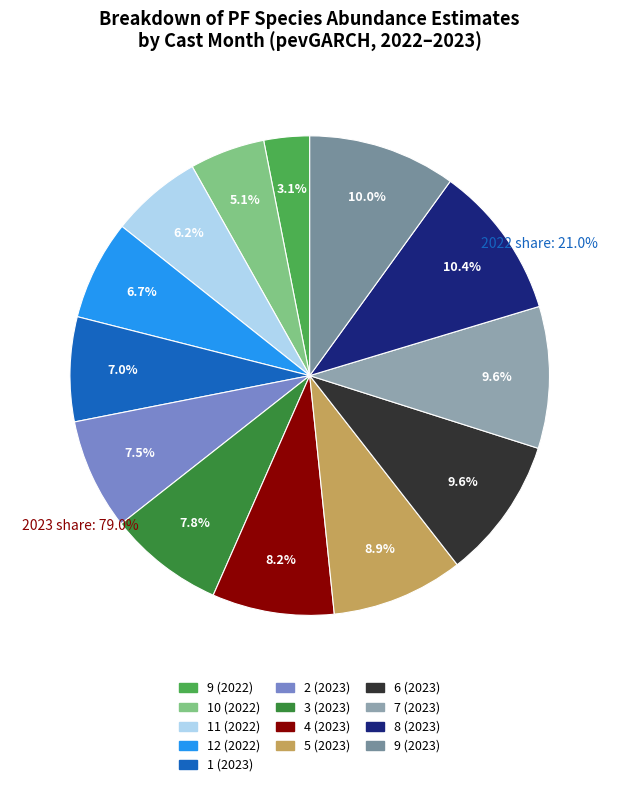

Is the sum of 3 (2023) and 11 (2022) greater than half?

No